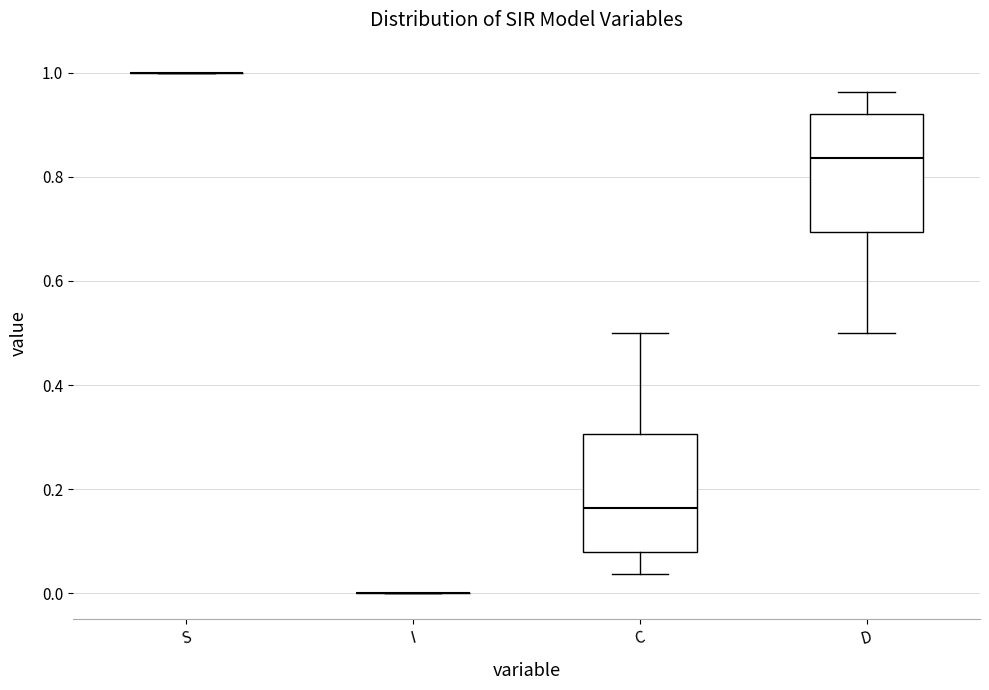

Reading left to right, read every box against the y-axis: the position of its median line, the range the box covers, and the ends of its whiskers. The values are not printed on the chart, so give them approximately, as read against the axis.

S: box collapsed to a line at 1.00, whiskers 1.00 to 1.00
I: box collapsed to a line at 0.00, whiskers 0.00 to 0.00
C: median 0.16, box 0.08 to 0.30, whiskers 0.04 to 0.50
D: median 0.84, box 0.70 to 0.92, whiskers 0.50 to 0.96